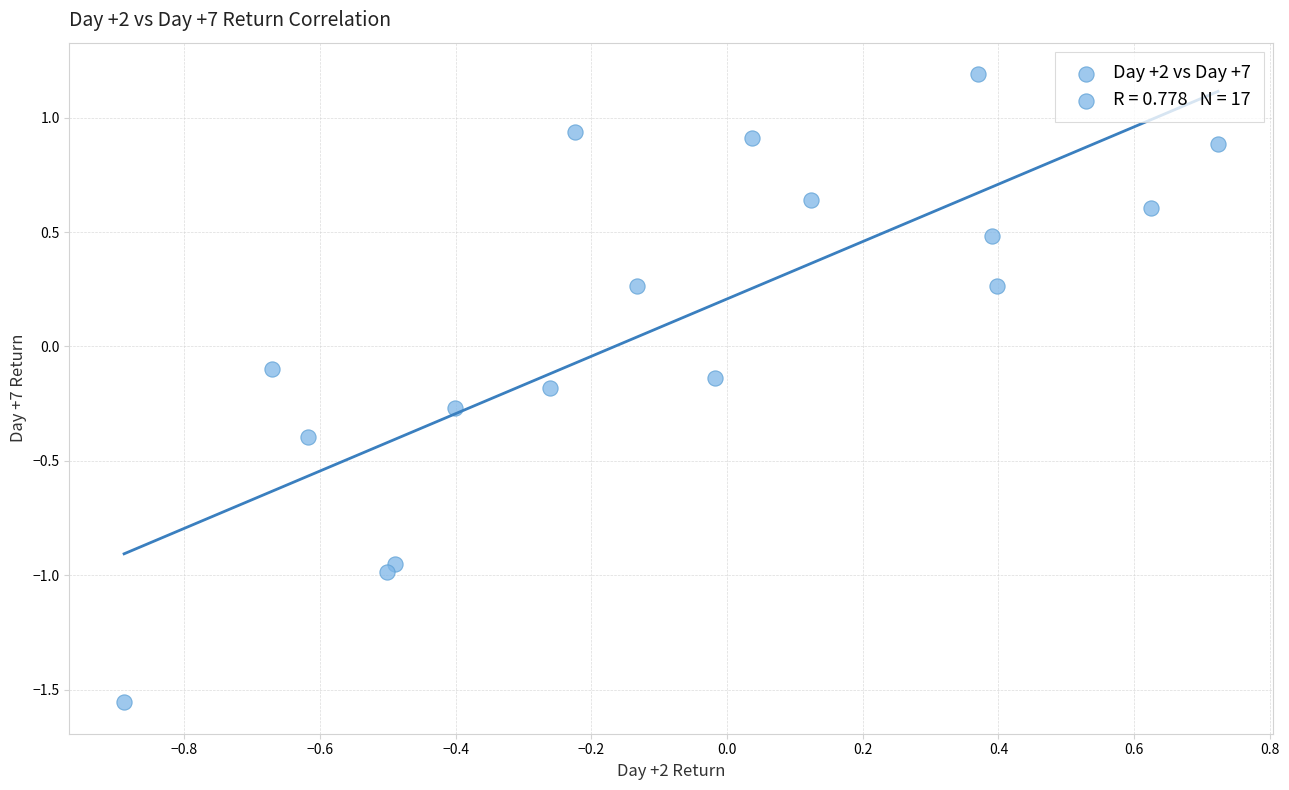

What is the range of X values (max minus min)?

1.6